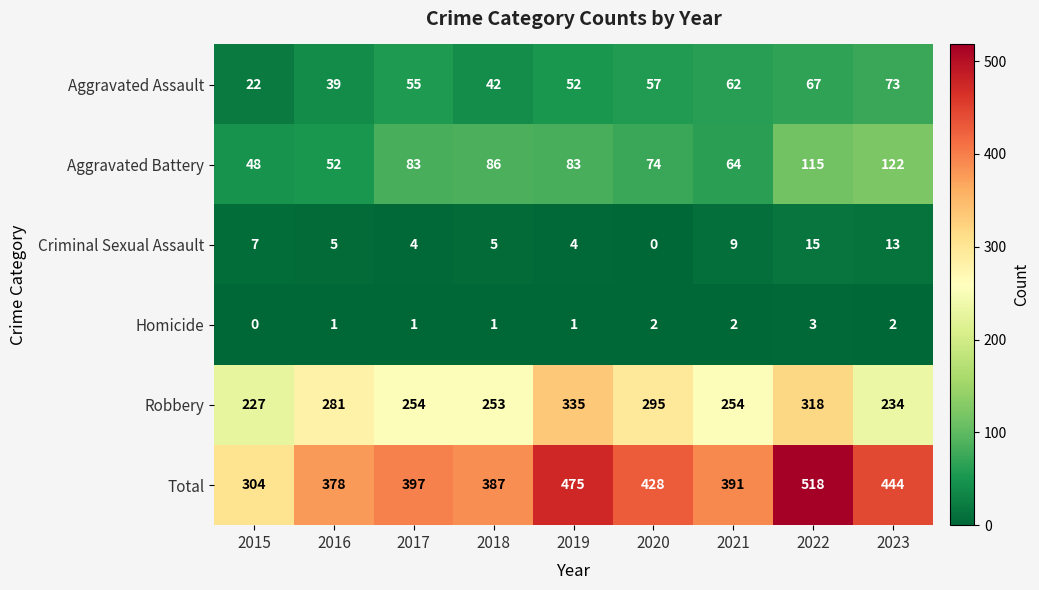

Which series has the largest total across all categories?

Total